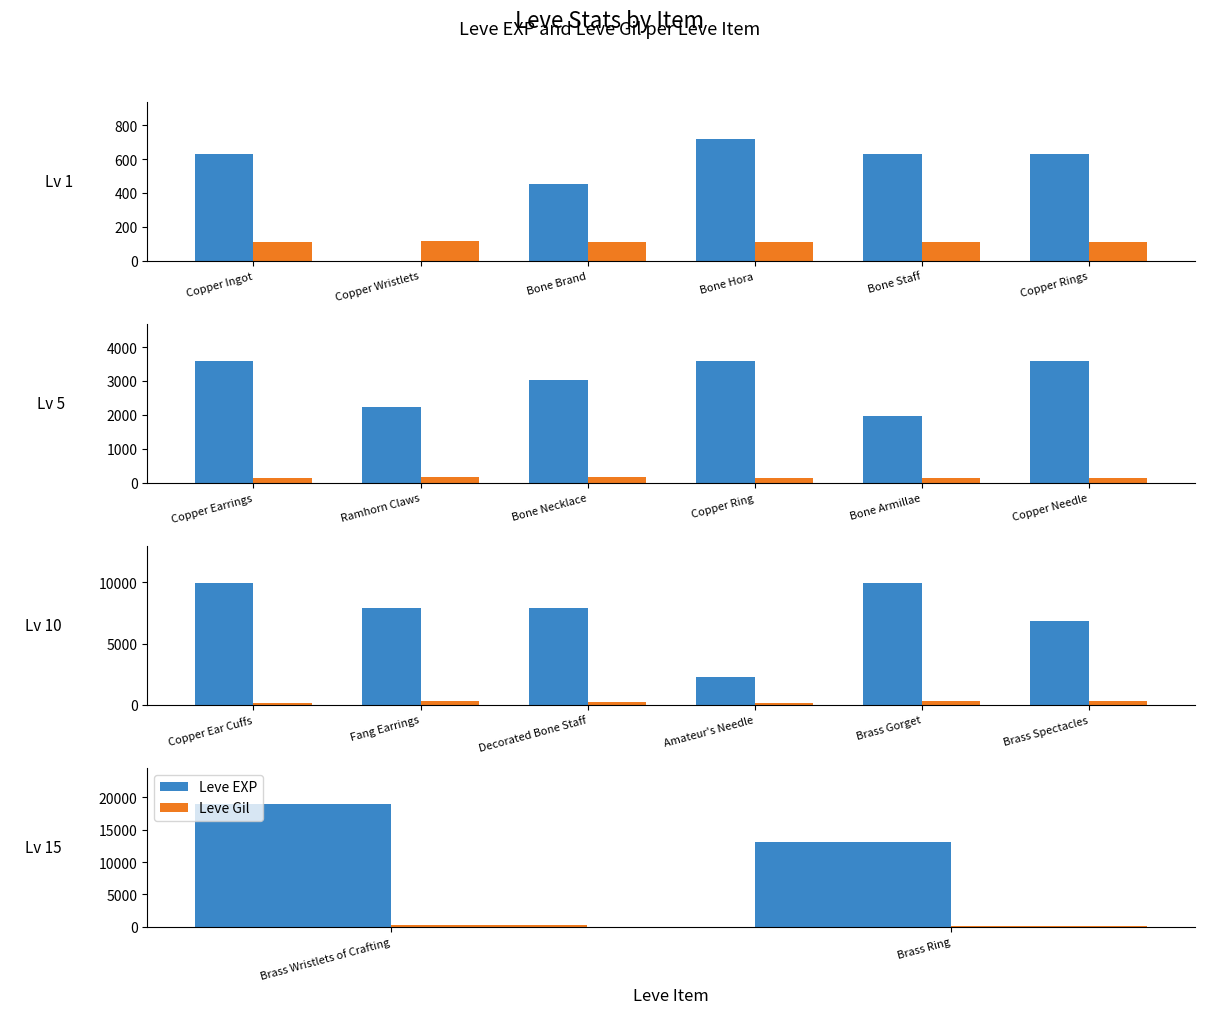

List the series in order of their overall mean, highest first.

Leve EXP, Leve Gil